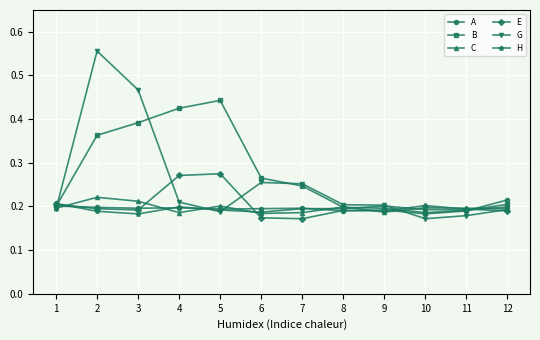

What are all the series names shown in the legend?

A, B, C, E, G, H